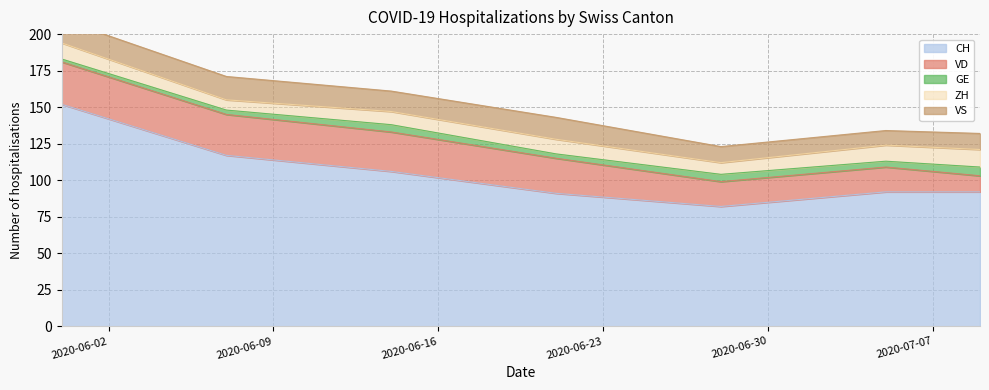

How many distinct data groups are displayed?

5